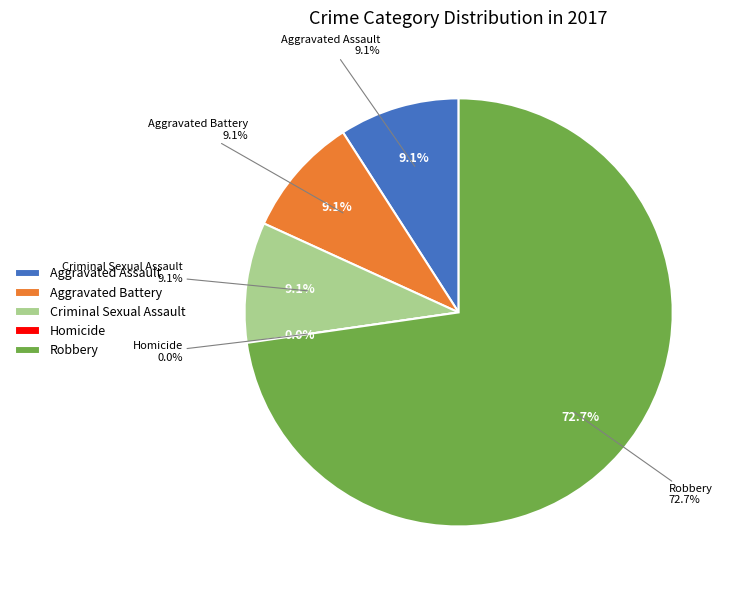

Is it true that Aggravated Battery is 22% of the pie?

False